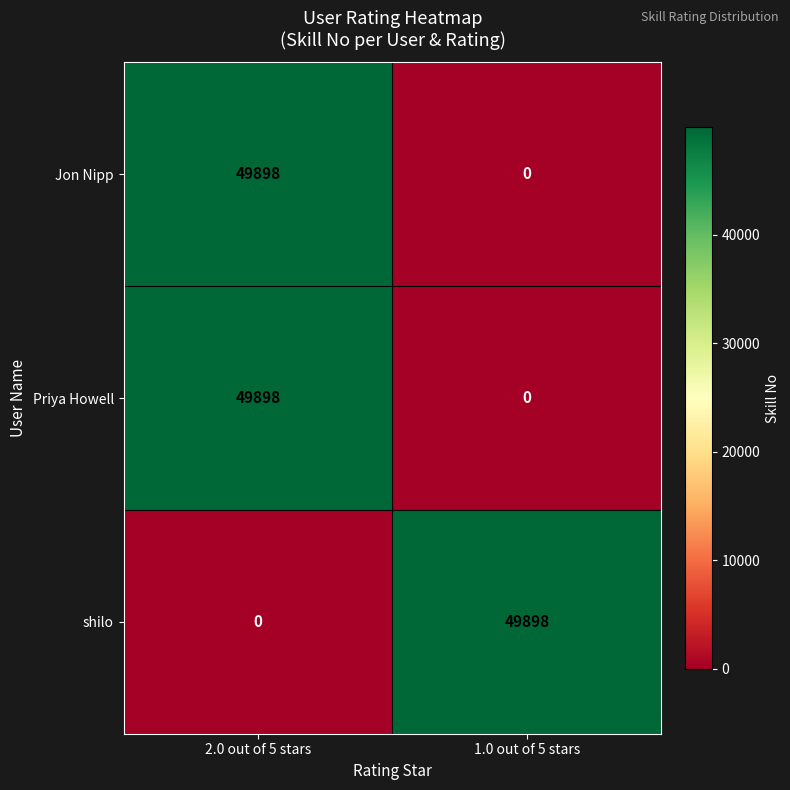

True or false: shilo has a value of -26434 at 2.0 out of 5 stars.

False